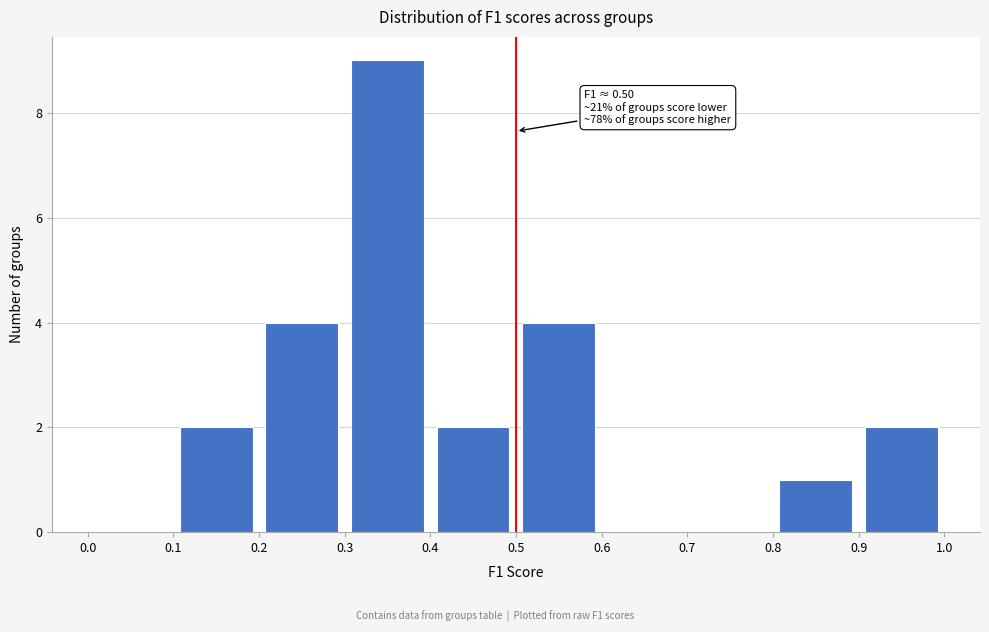

Over which range of the x-axis is the bar tallest?

0.3 to 0.4